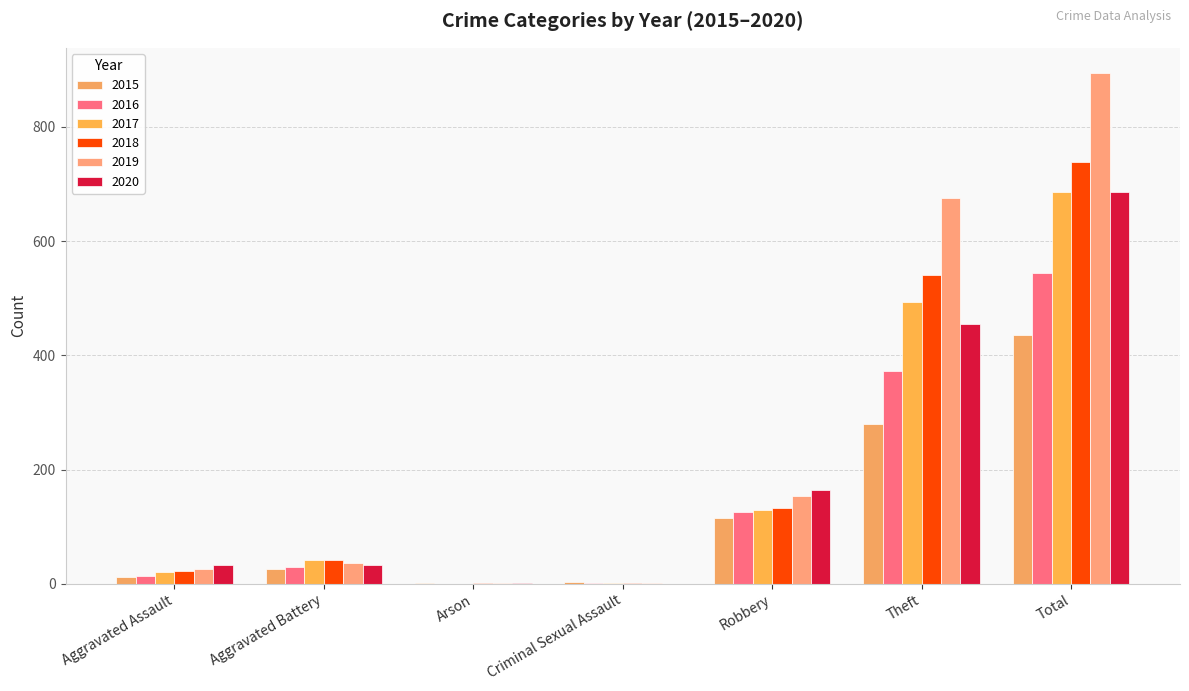

Rank the series at Aggravated Battery from lowest to highest value.

2015, 2016, 2020, 2019, 2017, 2018